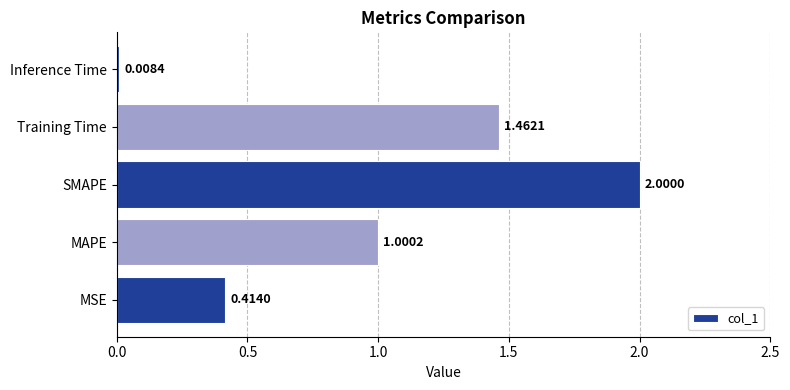

What is the difference between the maximum and minimum values?

2.0